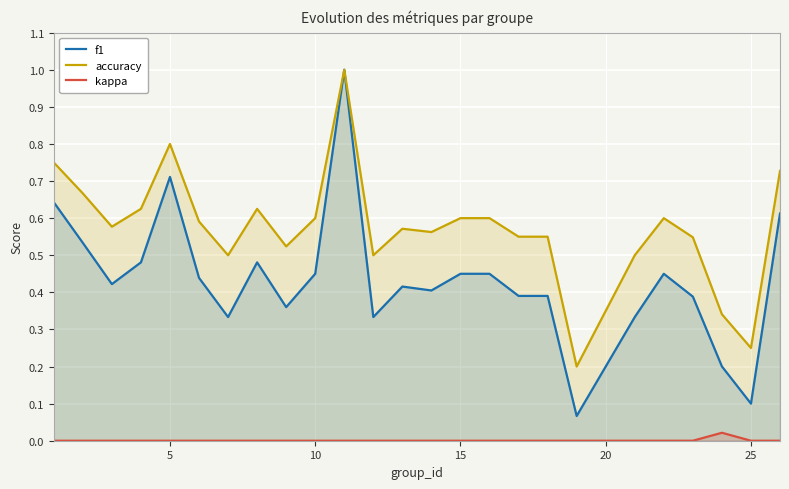

What are all the series names shown in the legend?

f1, accuracy, kappa